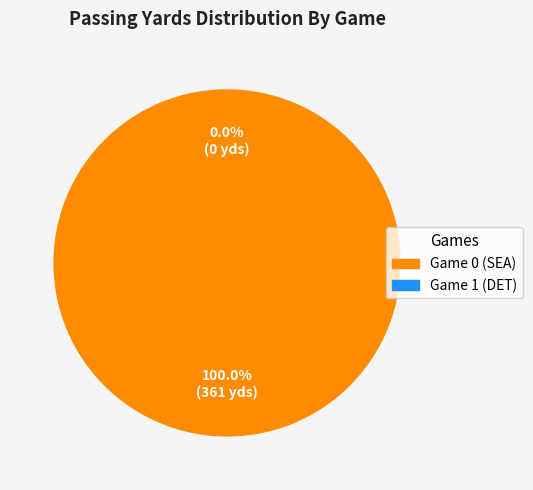

How many segments does this pie chart have?

2